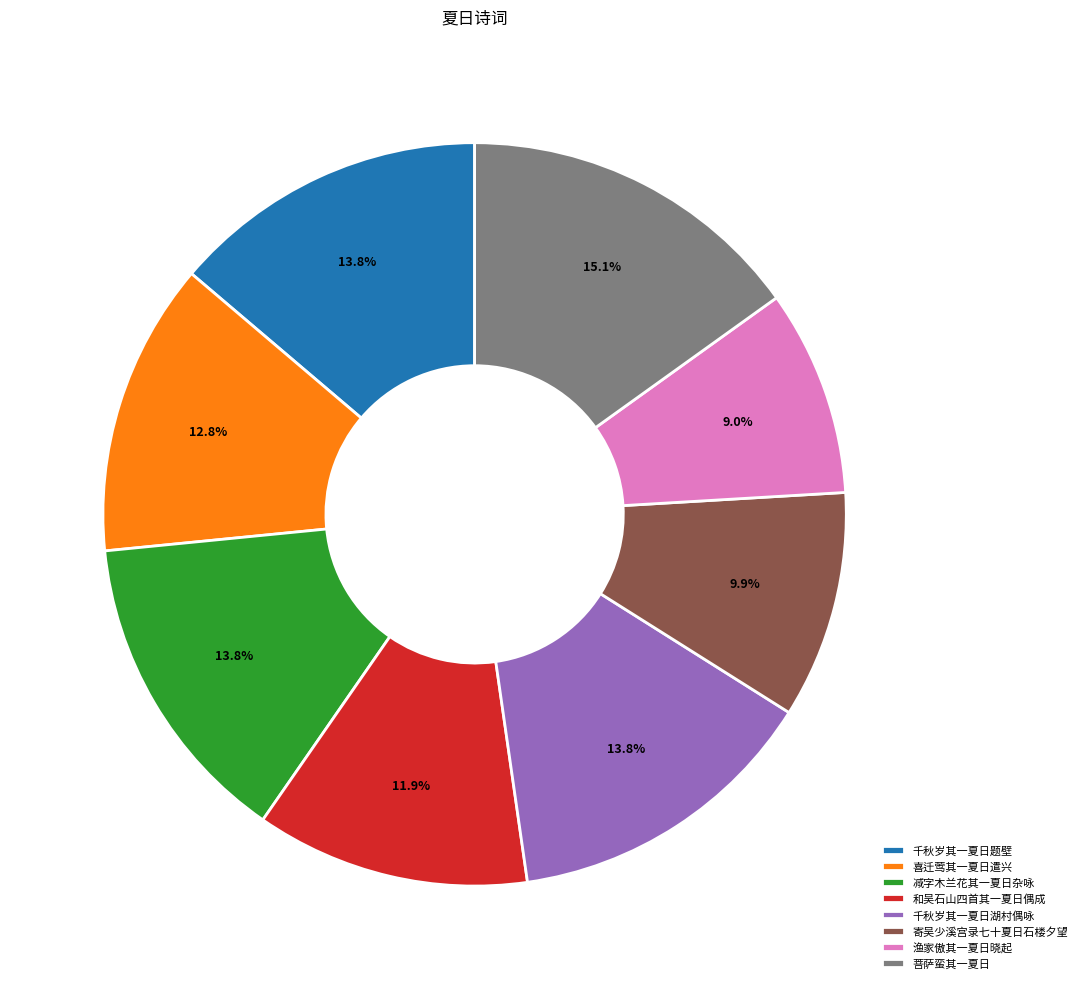

Does 千秋岁其一夏日题壁 represent more than half of the total?

No